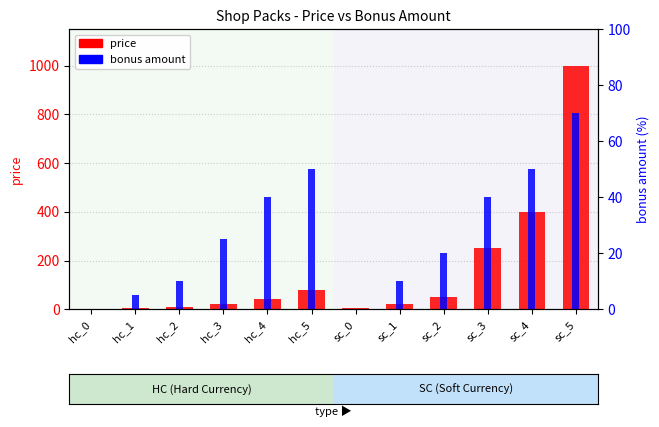

What are all the series names shown in the legend?

price, bonus amount (%)